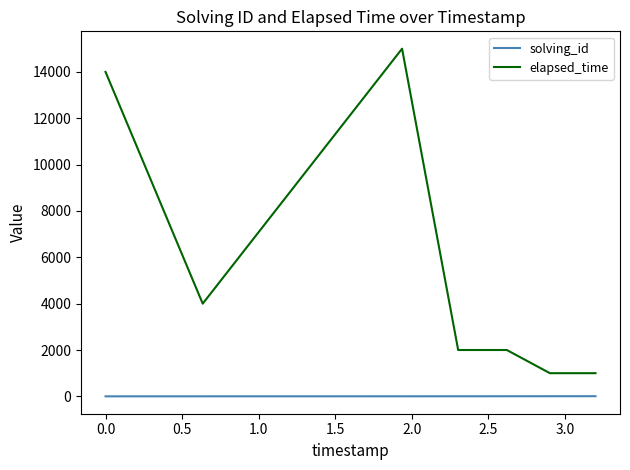

What is the lowest value of the elapsed_time series?

1000